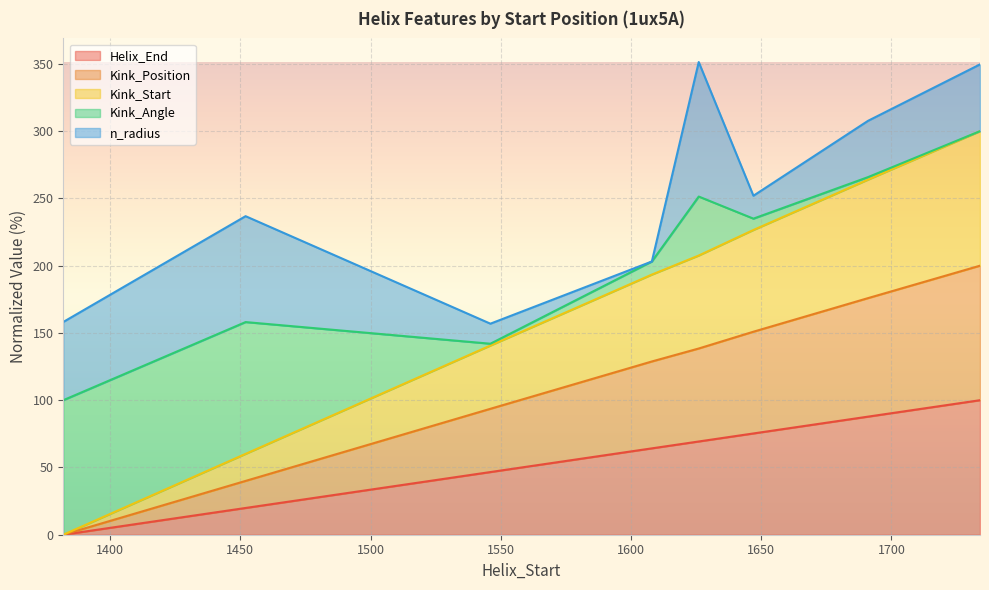

Does the chart display data point markers on the line(s)?

No